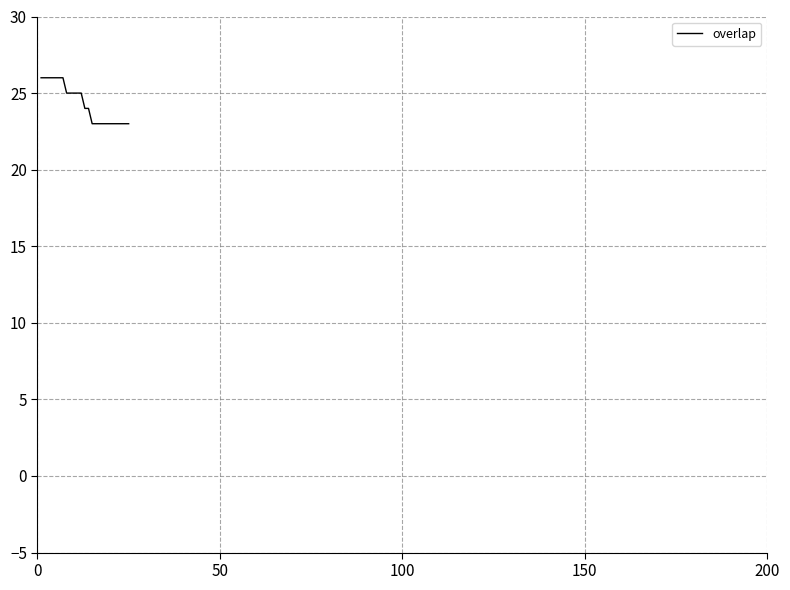

What is the difference between the maximum and minimum values?

3